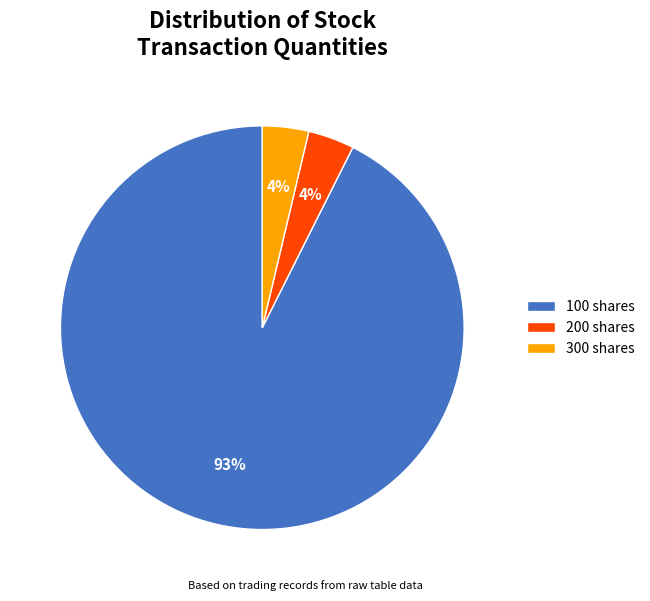

Is the sum of 200 shares and 300 shares greater than half?

No